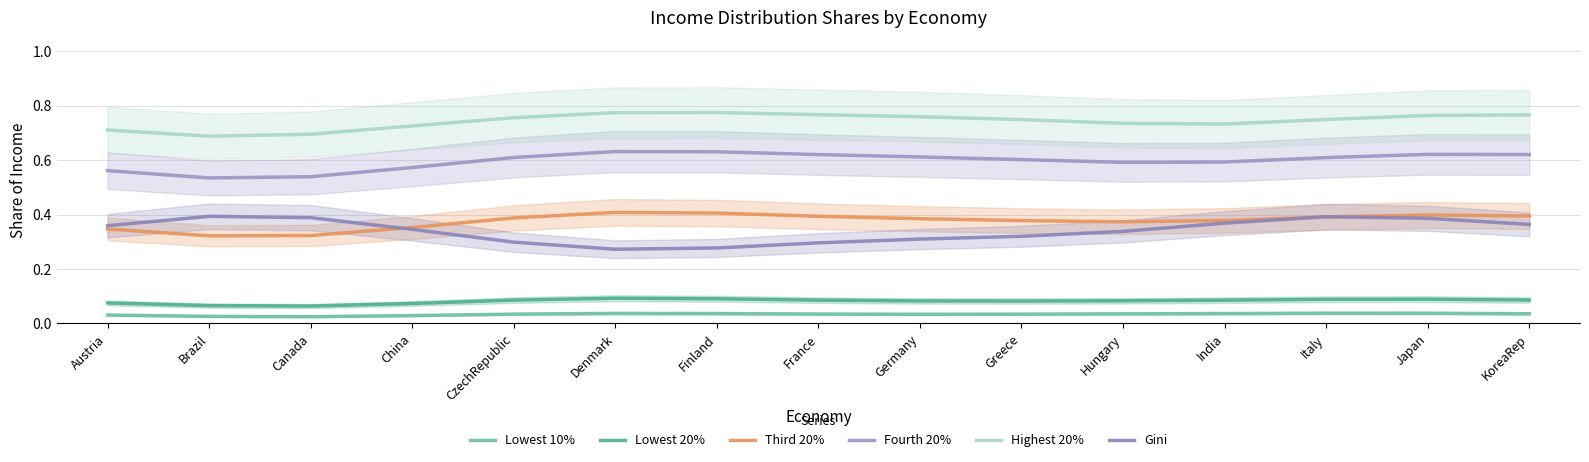

At how many categories does at least one series exceed 0?

15